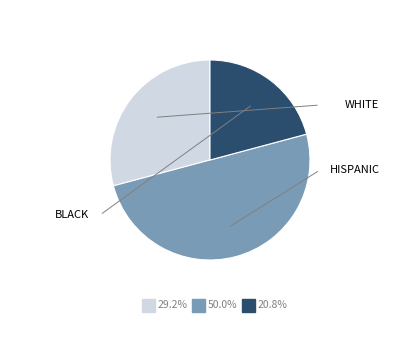

Count the number of slices in the pie.

3